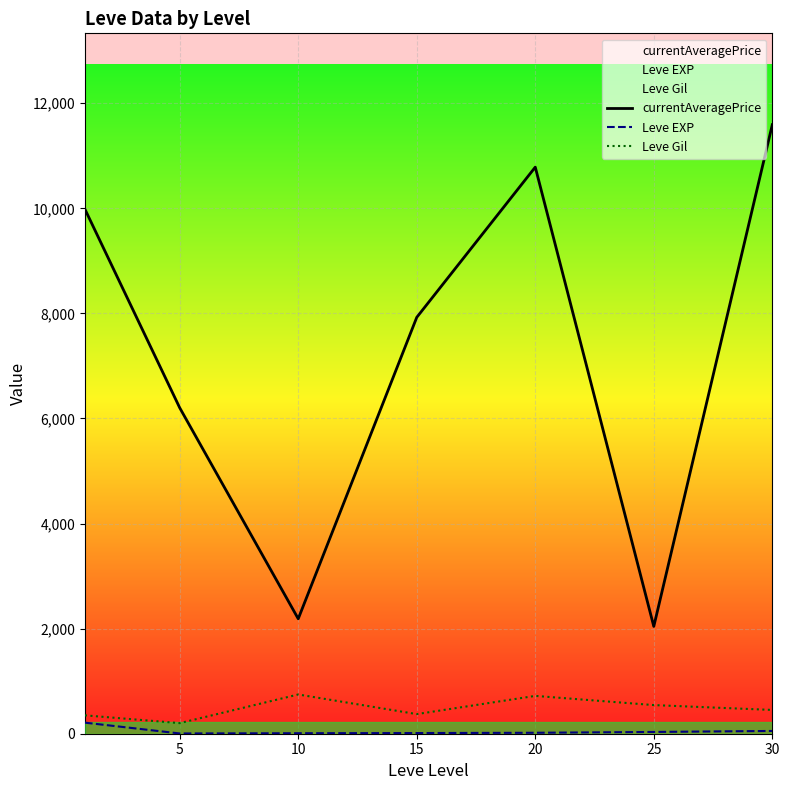

True or false: Leve Gil and Leve EXP cross at least once.

False